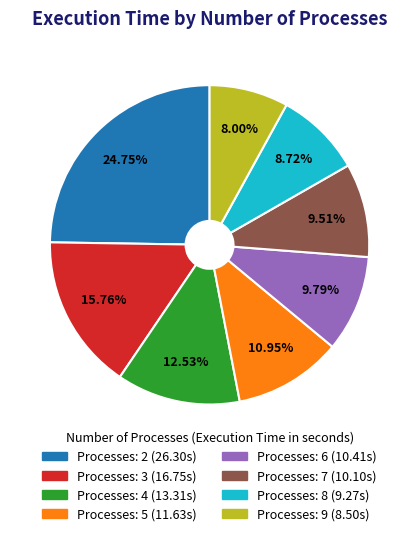

Is there a majority slice in this chart?

No